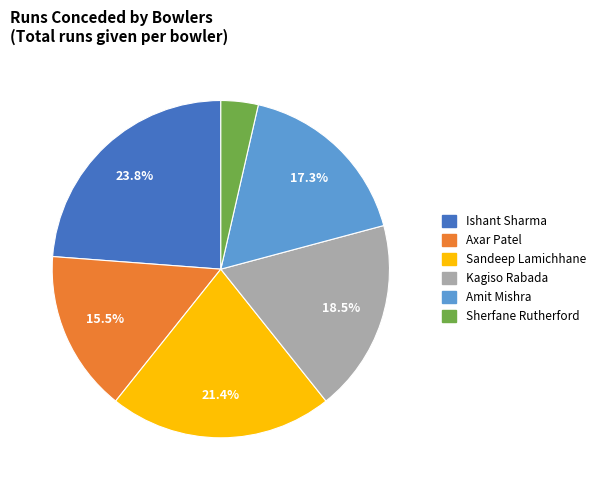

To the nearest percent, what is the combined percentage of Kagiso Rabada and Sandeep Lamichhane?

40%